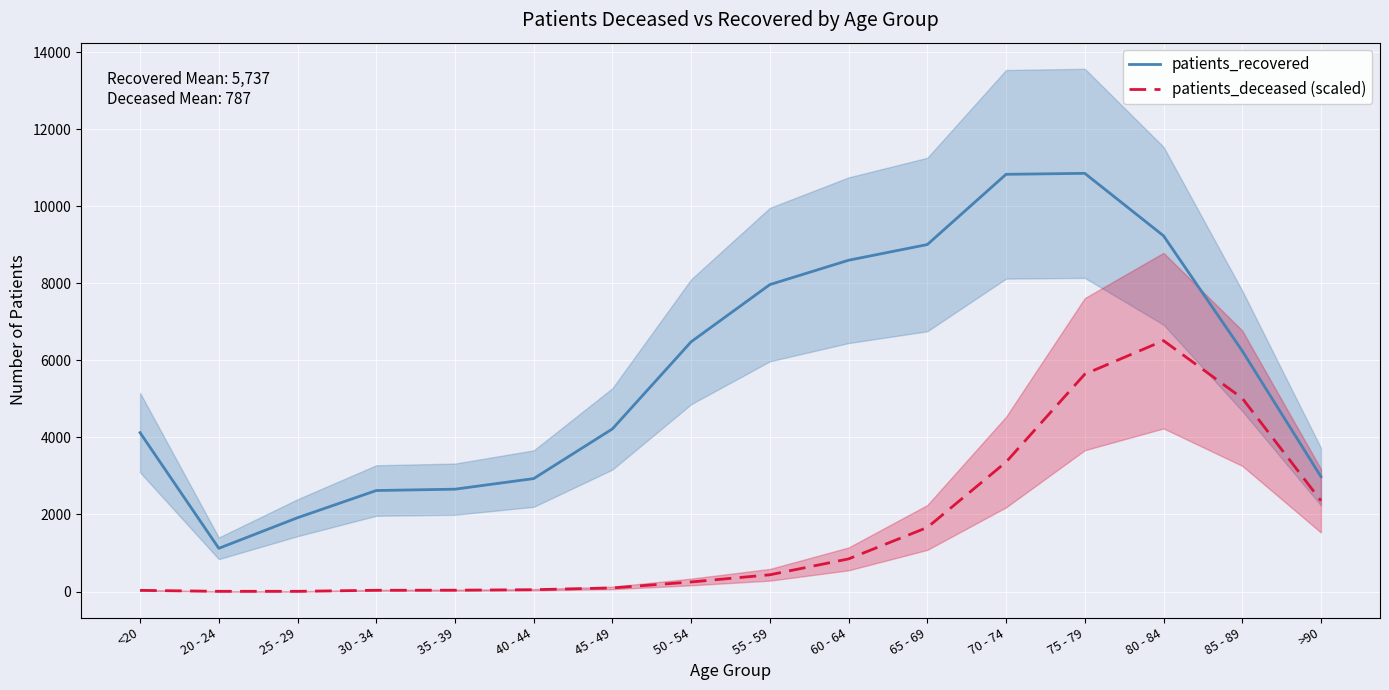

At 30 - 34, list the series in order from largest to smallest.

patients_recovered, patients_deceased (scaled)